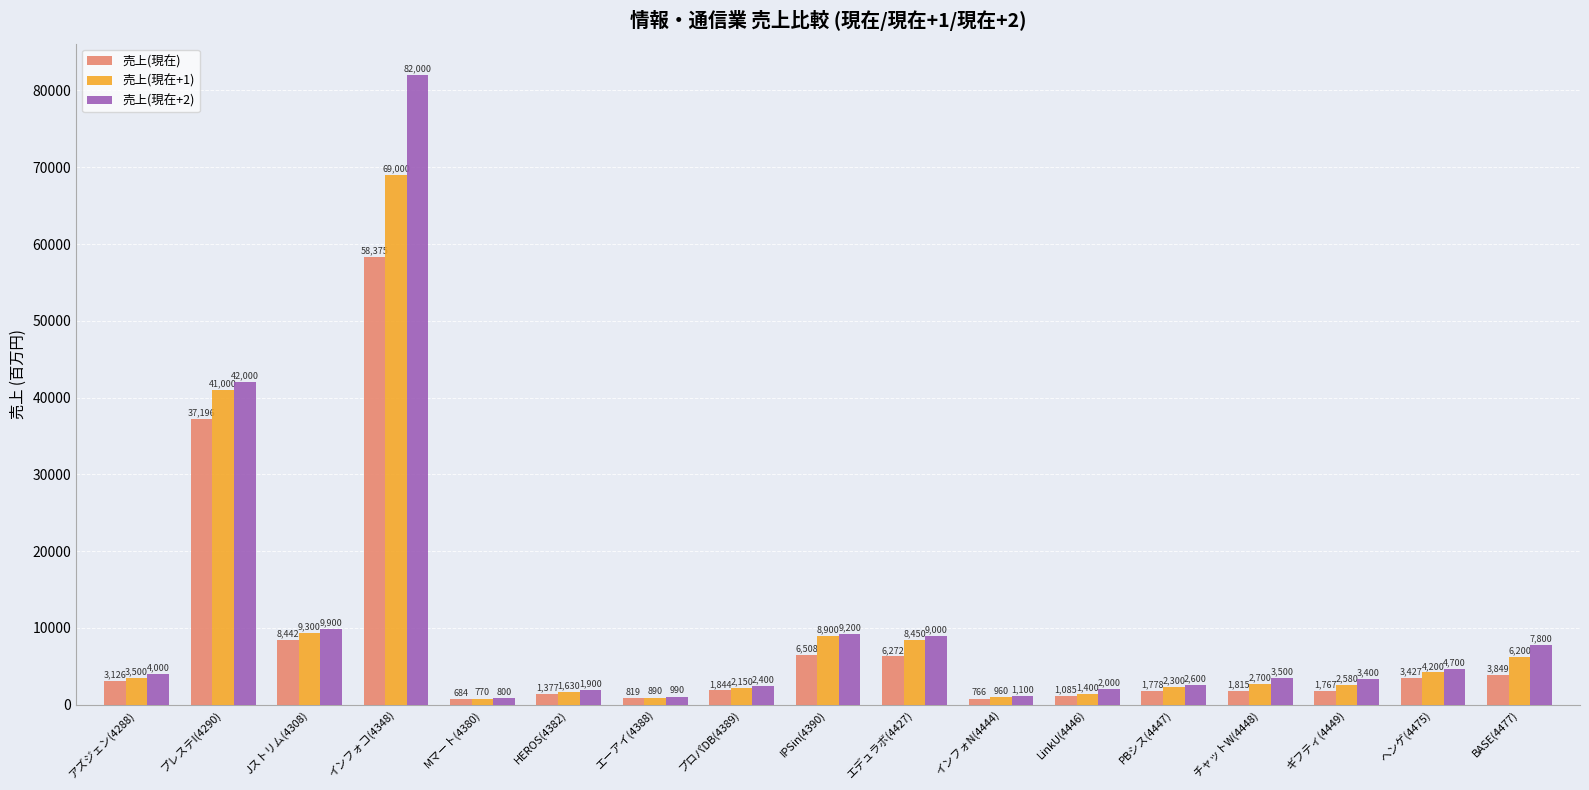

Which series has the largest total across all categories?

売上(現在+2)